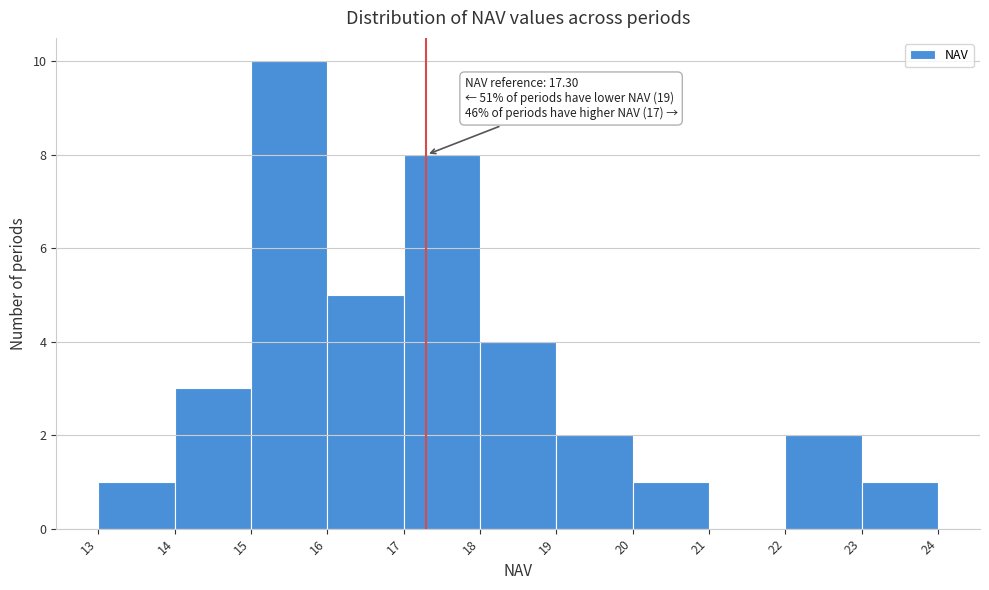

Over which range of the x-axis is the bar tallest?

15 to 16